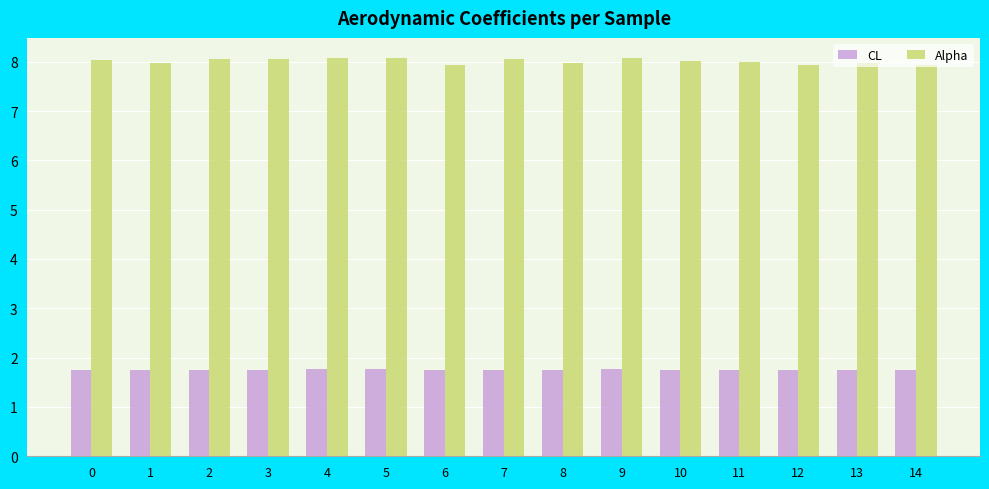

What is the minimum value shown in the chart?

1.7